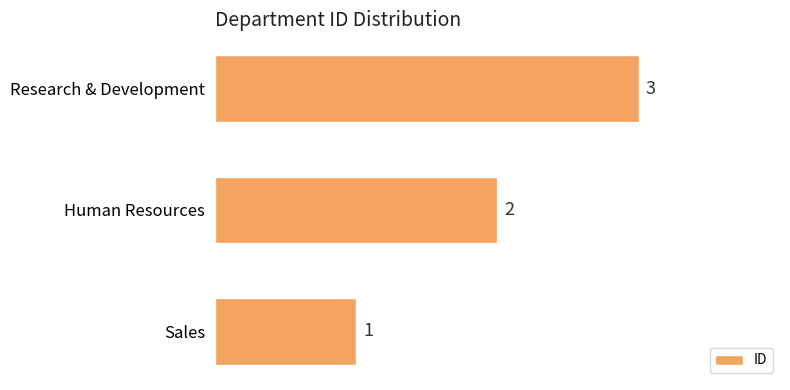

What is the change in value from Sales to Research & Development?

+2